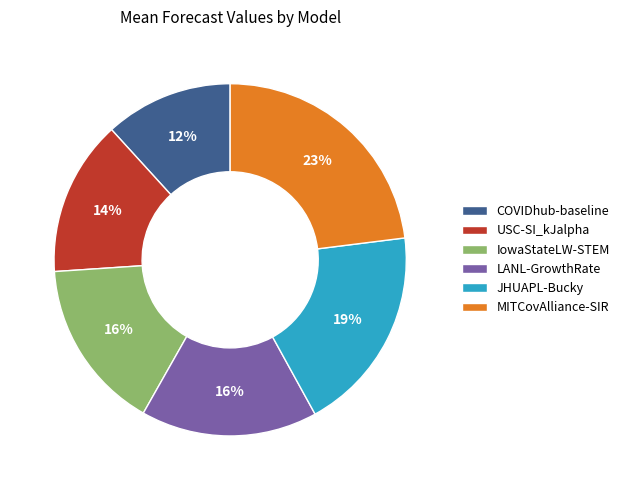

To the nearest percent, what is the difference between the LANL-GrowthRate and JHUAPL-Bucky slice percentages?

3%